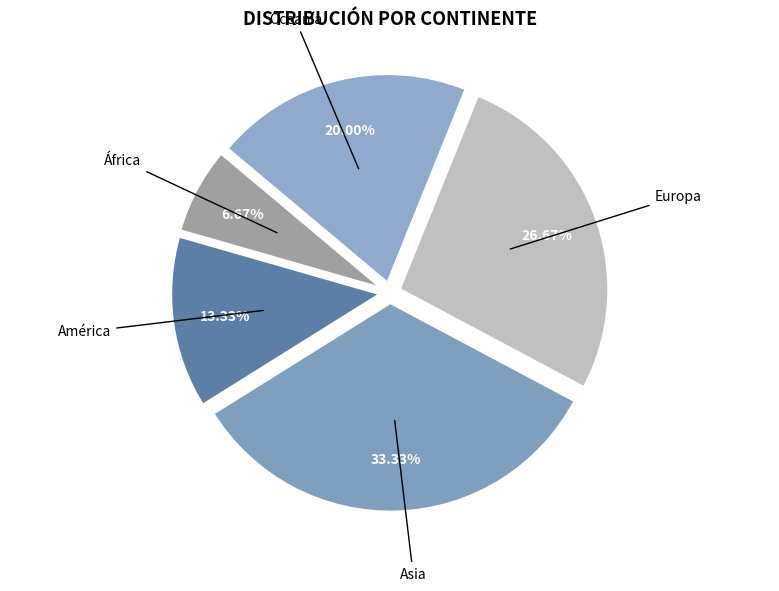

Do Asia and Oceanía together represent more than half of the pie?

Yes